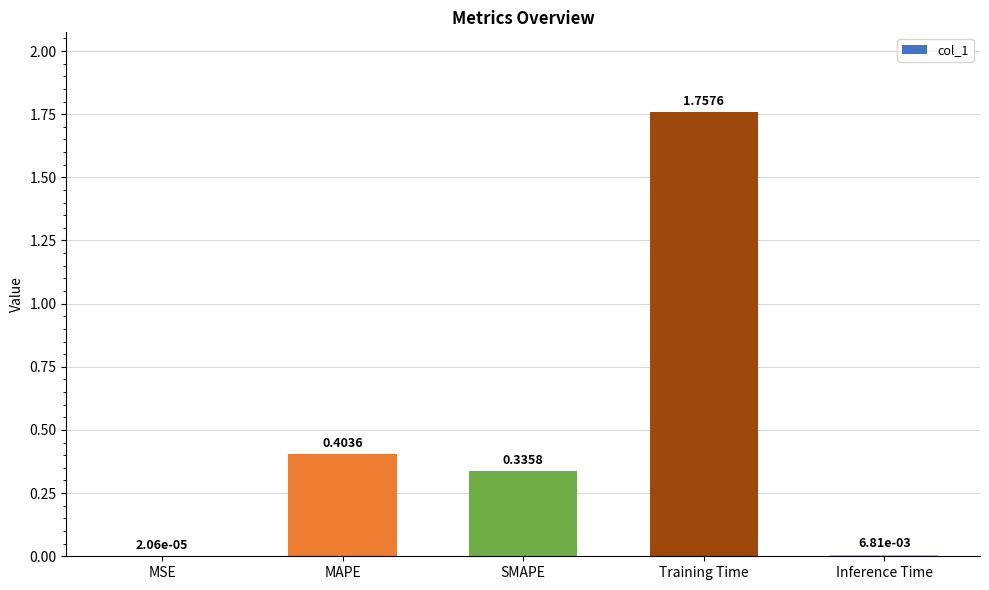

At which category does the chart reach its peak across all series?

Training Time